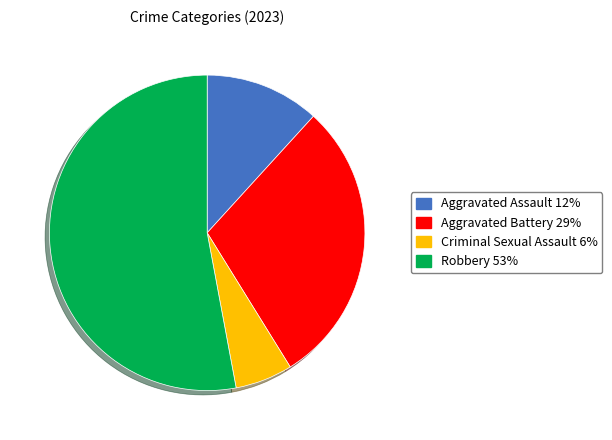

Which has a higher value, Criminal Sexual Assault or Aggravated Assault?

Aggravated Assault